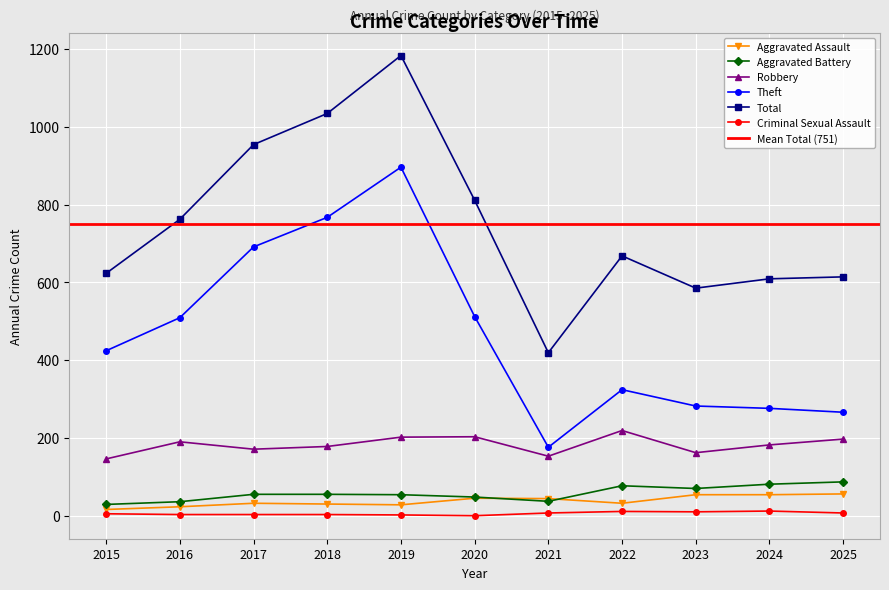

Does the chart display data point markers on the line(s)?

Yes